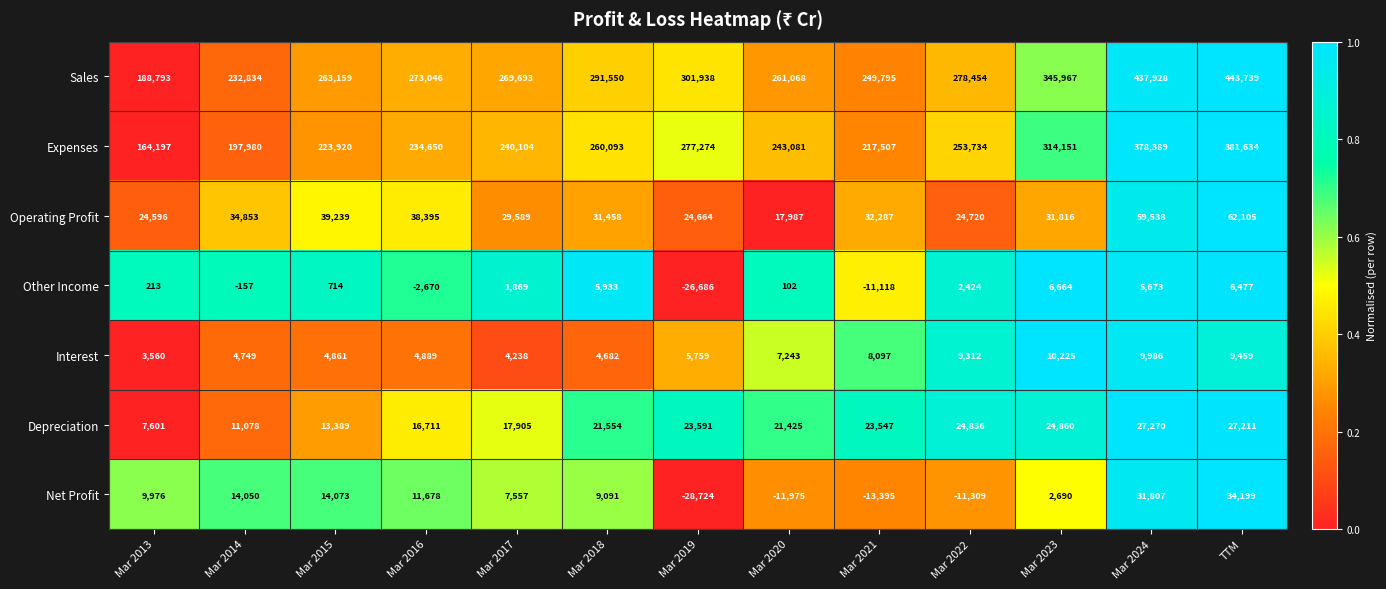

At which category is the sum across all series the highest?

TTM